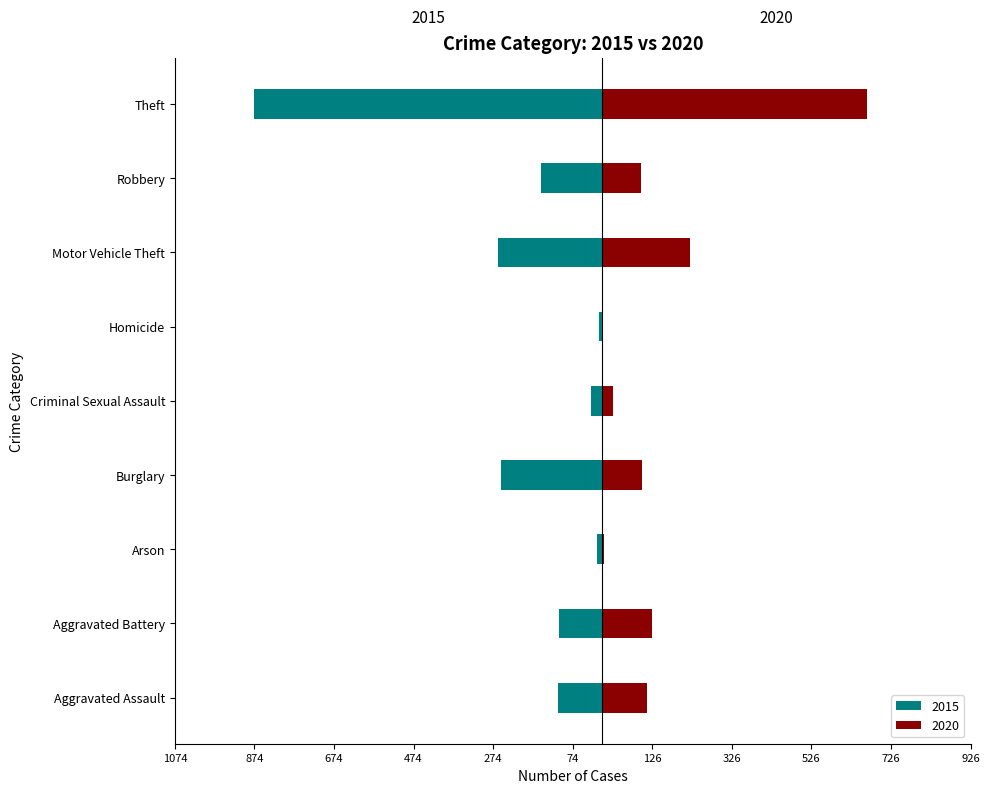

What are all the series names shown in the legend?

2015, 2020